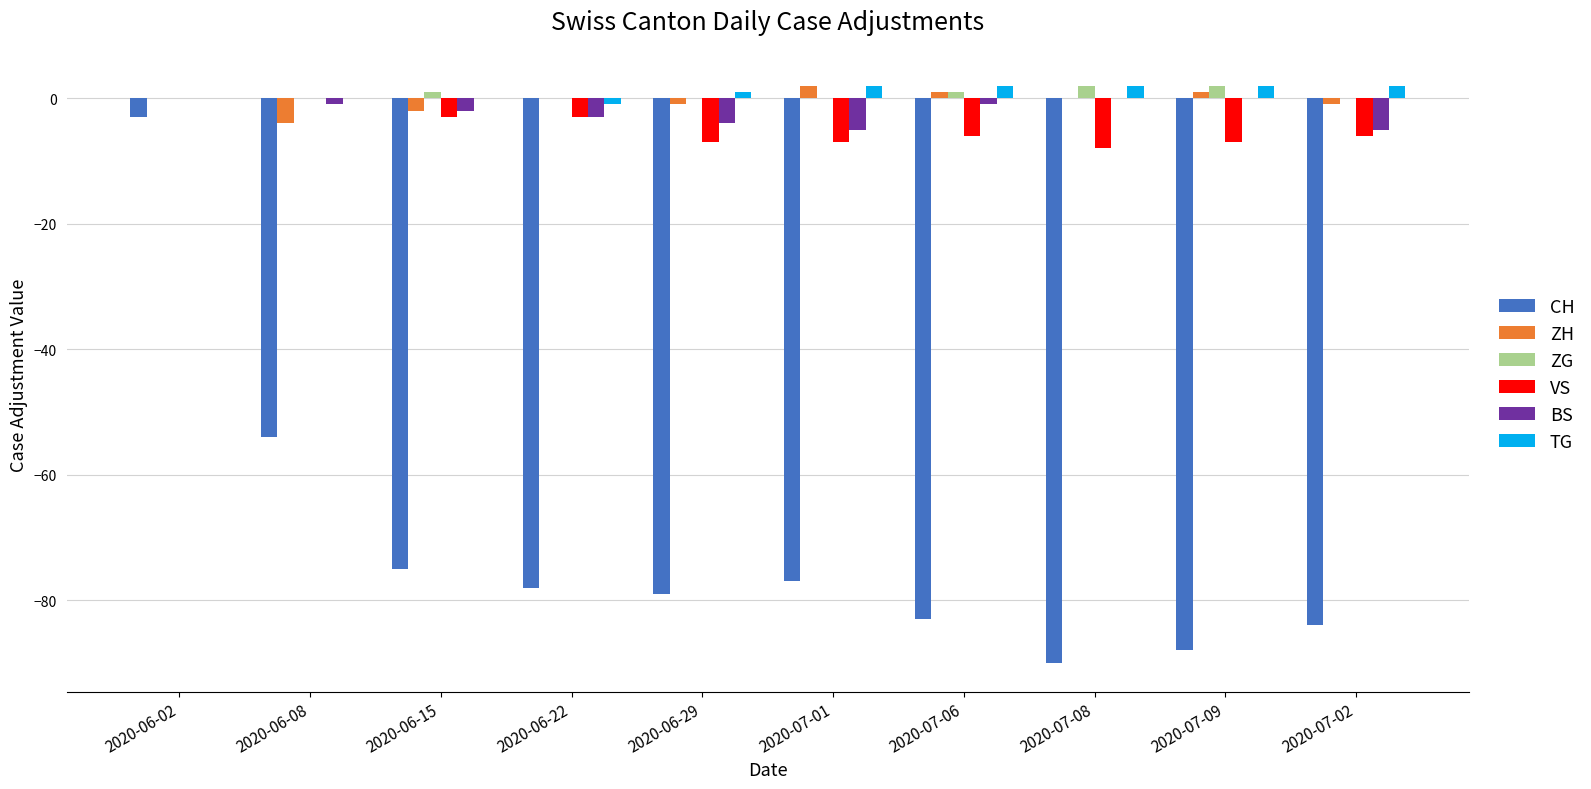

What is the sum of all ZH values?

-4